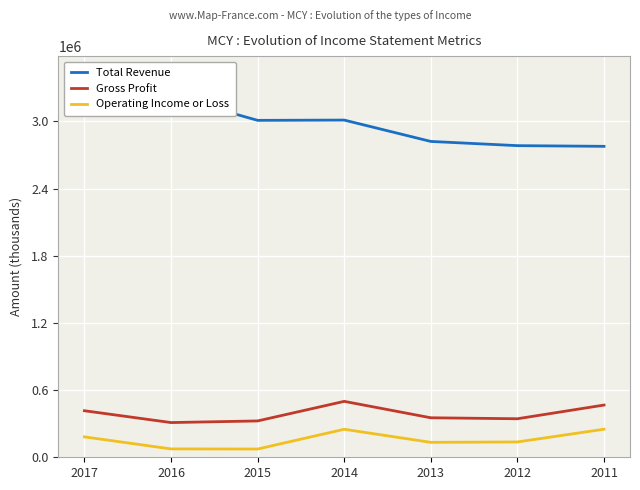

Rank the categories by Total Revenue value from lowest to highest.

2011, 2012, 2013, 2015, 2014, 2016, 2017